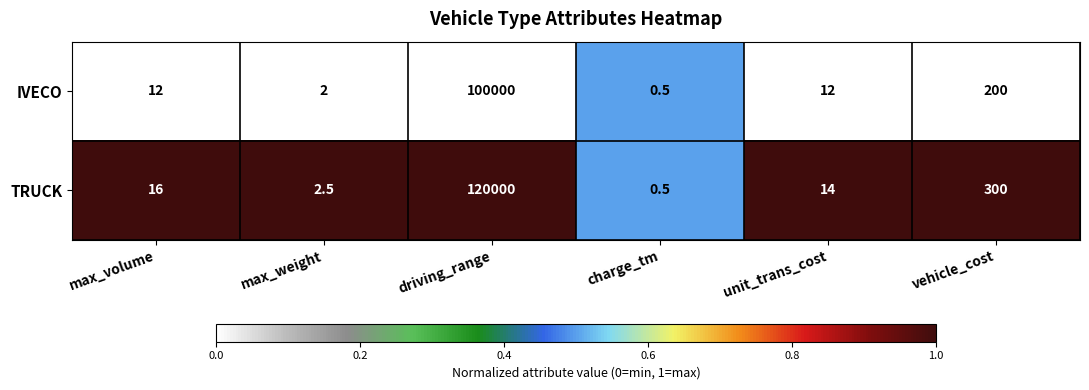

What is the difference between the highest and lowest values at max_volume?

4.0